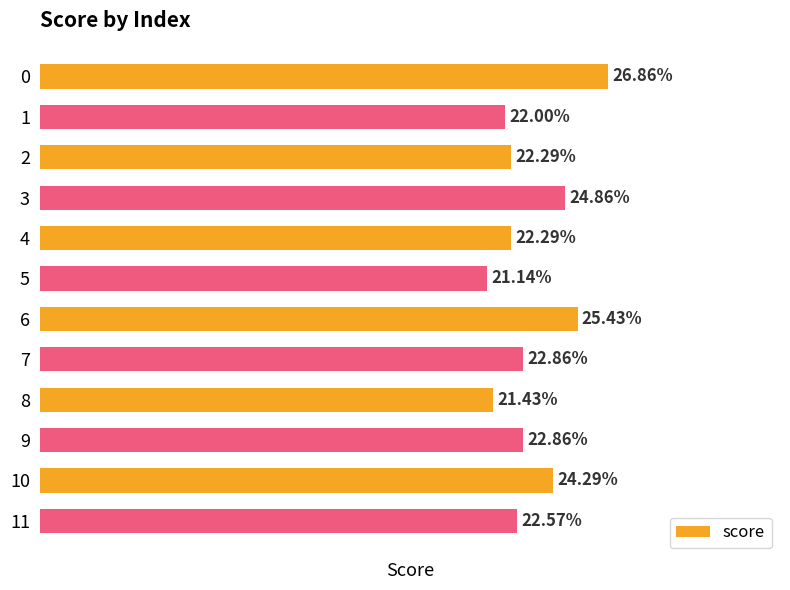

Is it true that the value at 5 is 0.1?

False